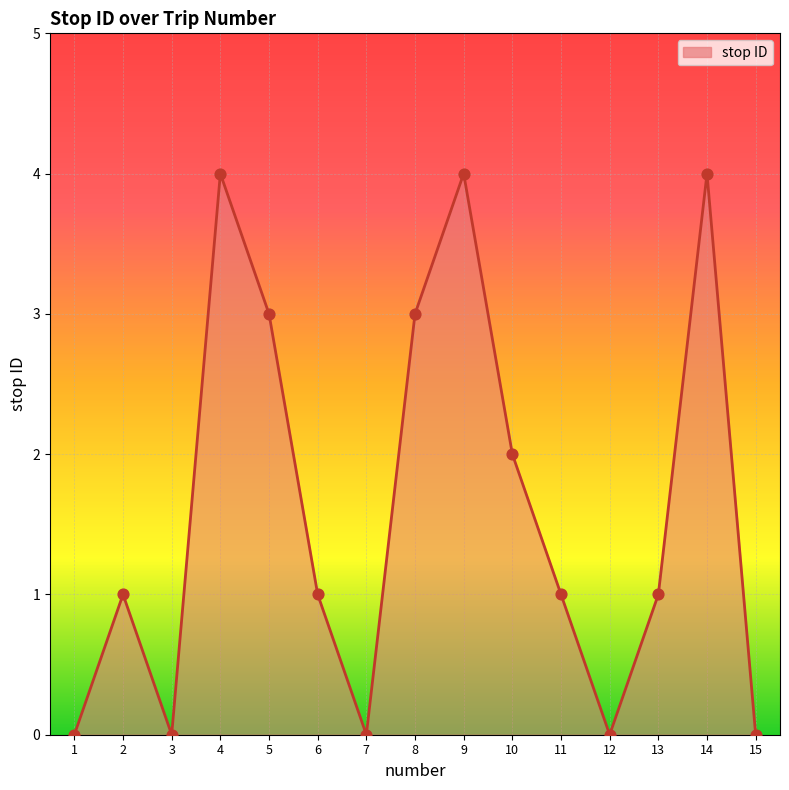

What is the change in value from 9 to 11?

-3